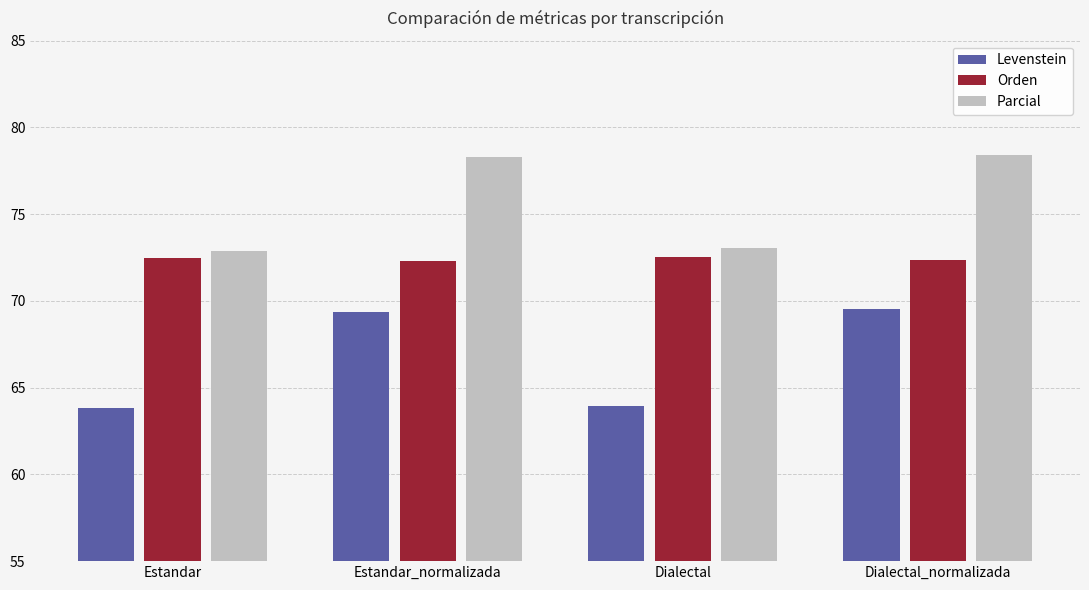

What is the maximum value for Orden?

72.6